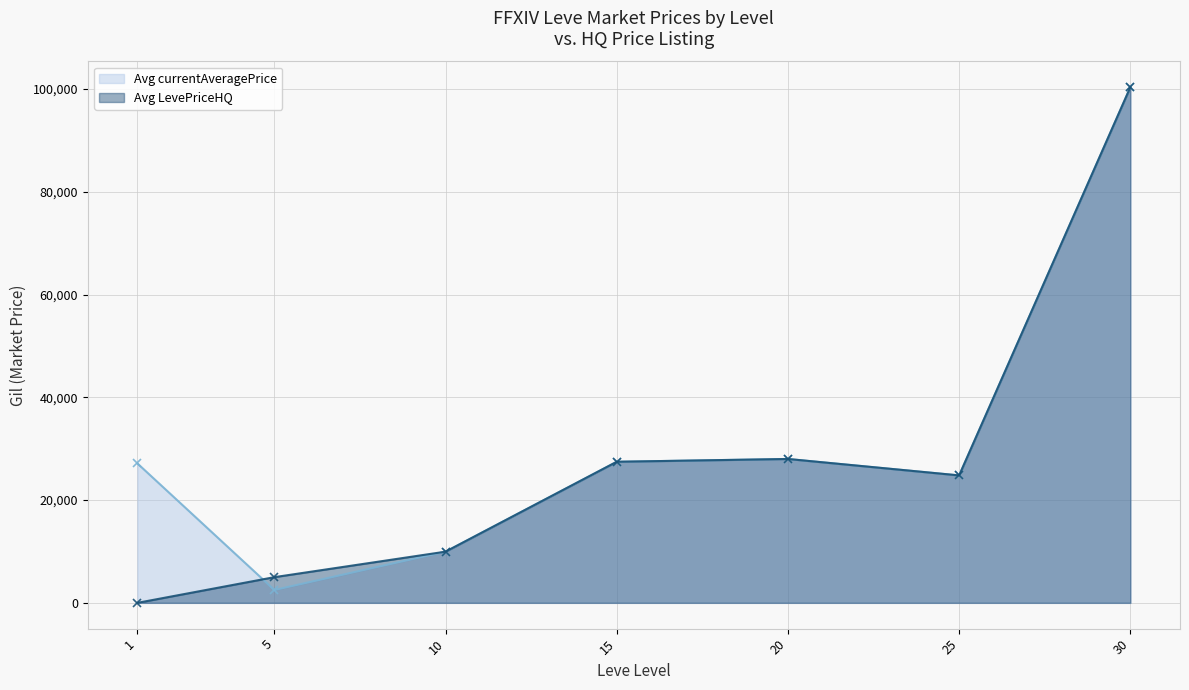

What is the maximum value for Avg LevePriceHQ?

100342.0